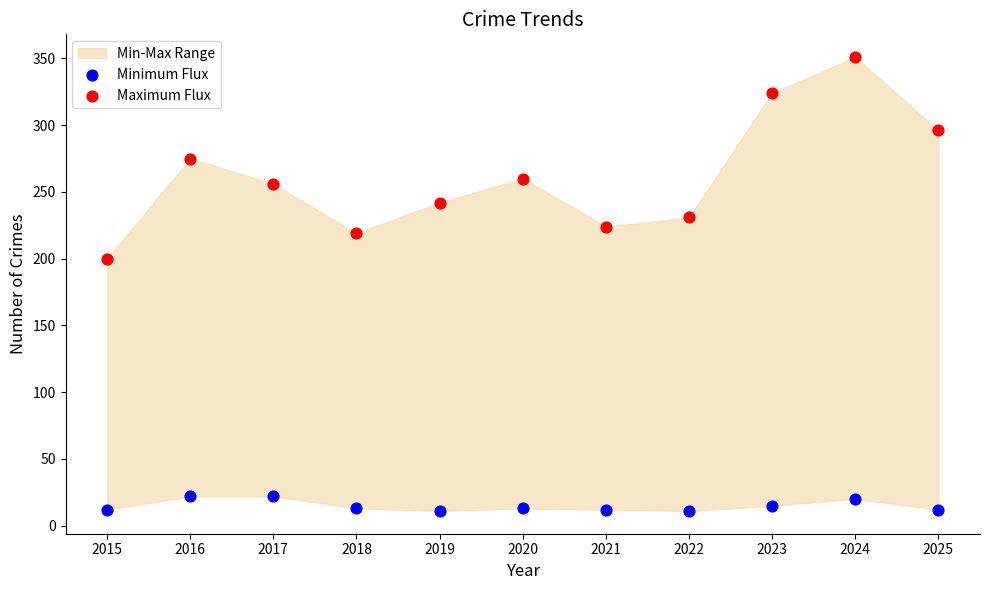

Which series has the widest spread of Y values?

Maximum Flux